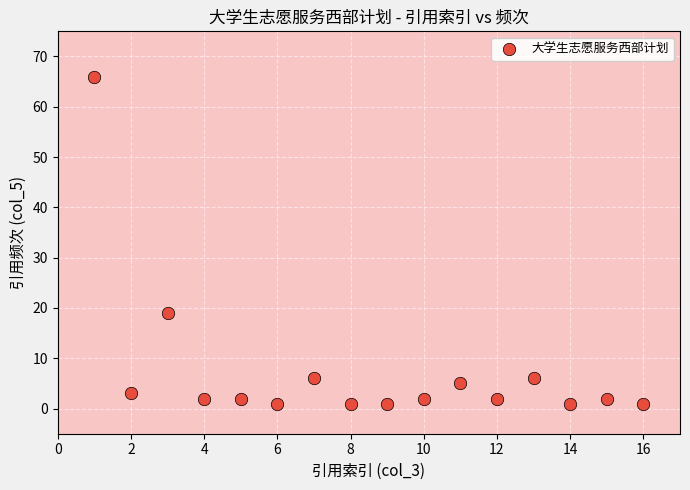

What is the range of X values (max minus min)?

15